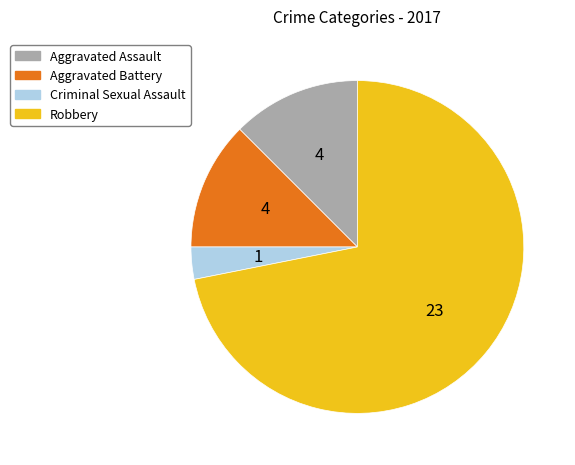

Between Robbery and Aggravated Battery, which is larger?

Robbery